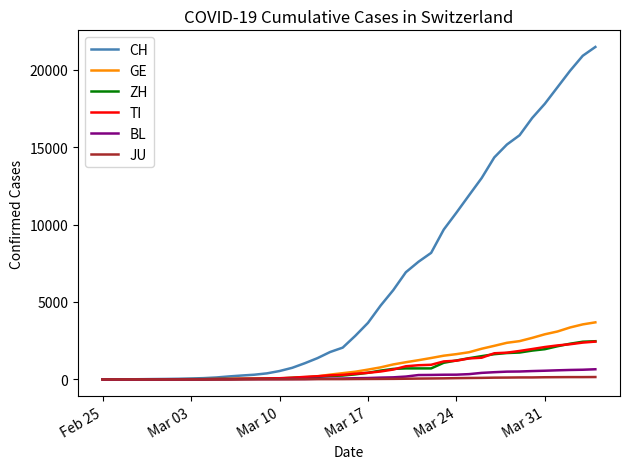

Which series has the widest spread of values?

CH